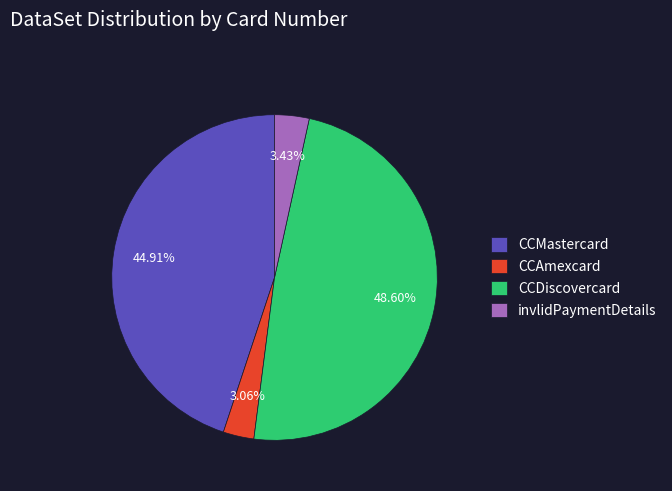

What percentage is the invlidPaymentDetails slice, to the nearest percent?

3%